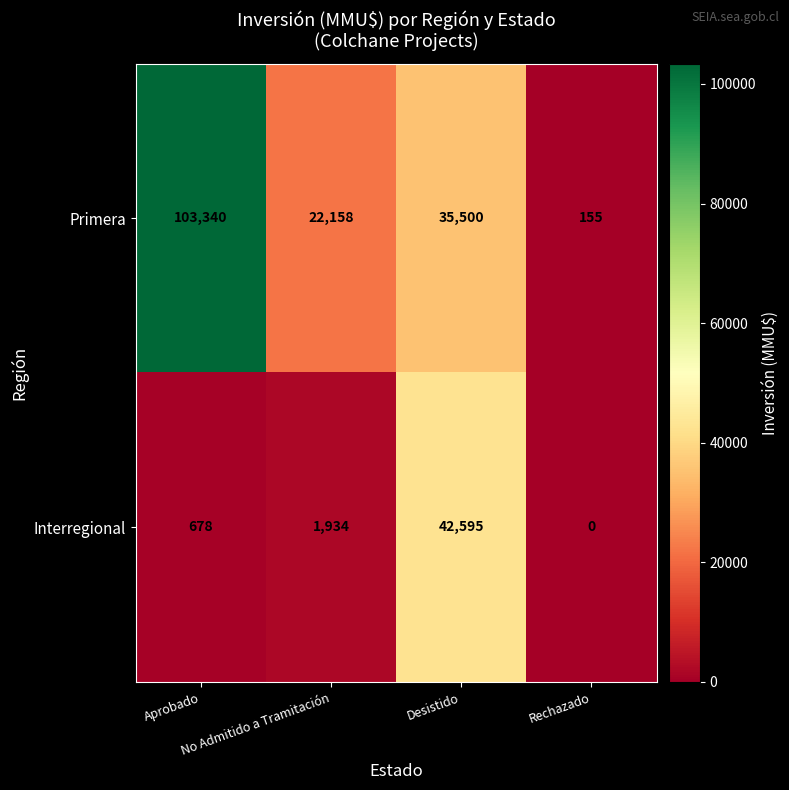

Which series has the largest range (max minus min)?

Primera